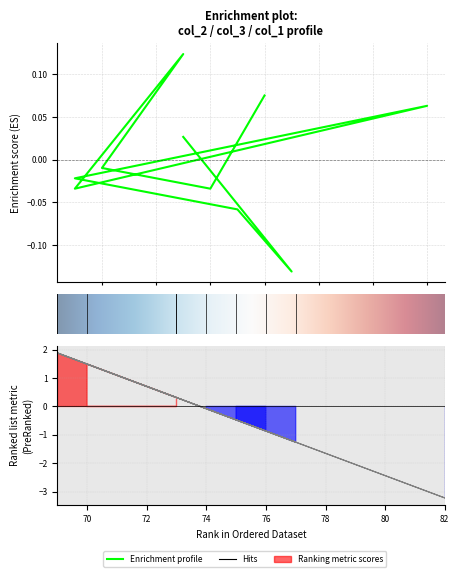

Which label corresponds to the smallest value in the chart?

82